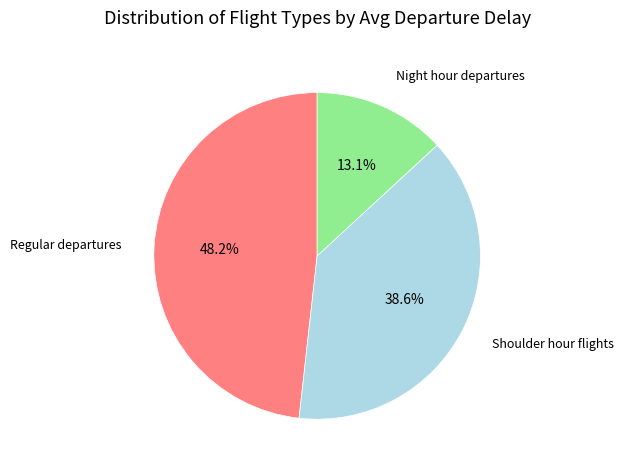

To the nearest percent, what is the average slice percentage?

33%